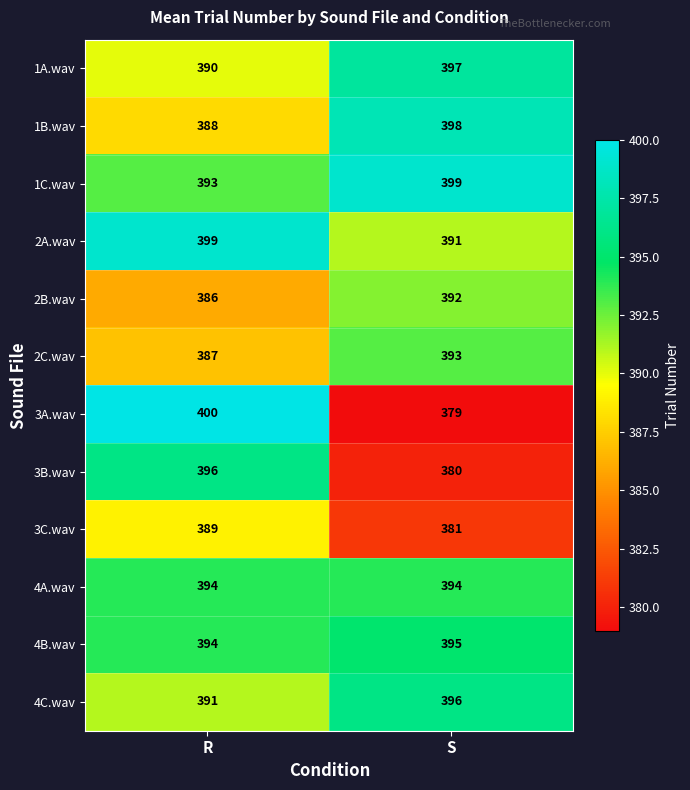

The value of 2C.wav at S is 393. True or false?

True